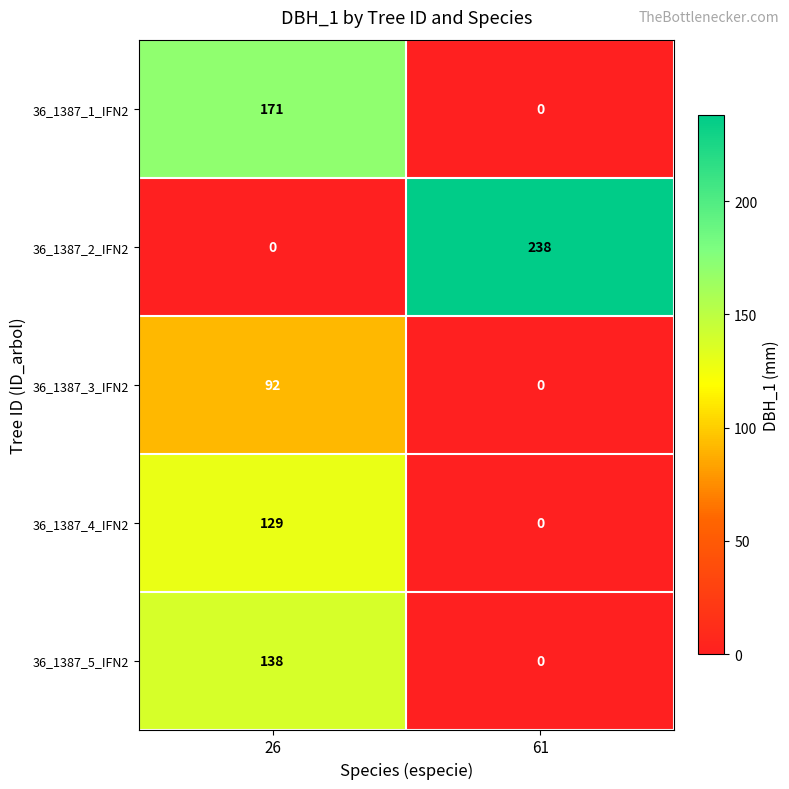

What is the difference between the 36_1387_1_IFN2 values at 61 and 26?

171